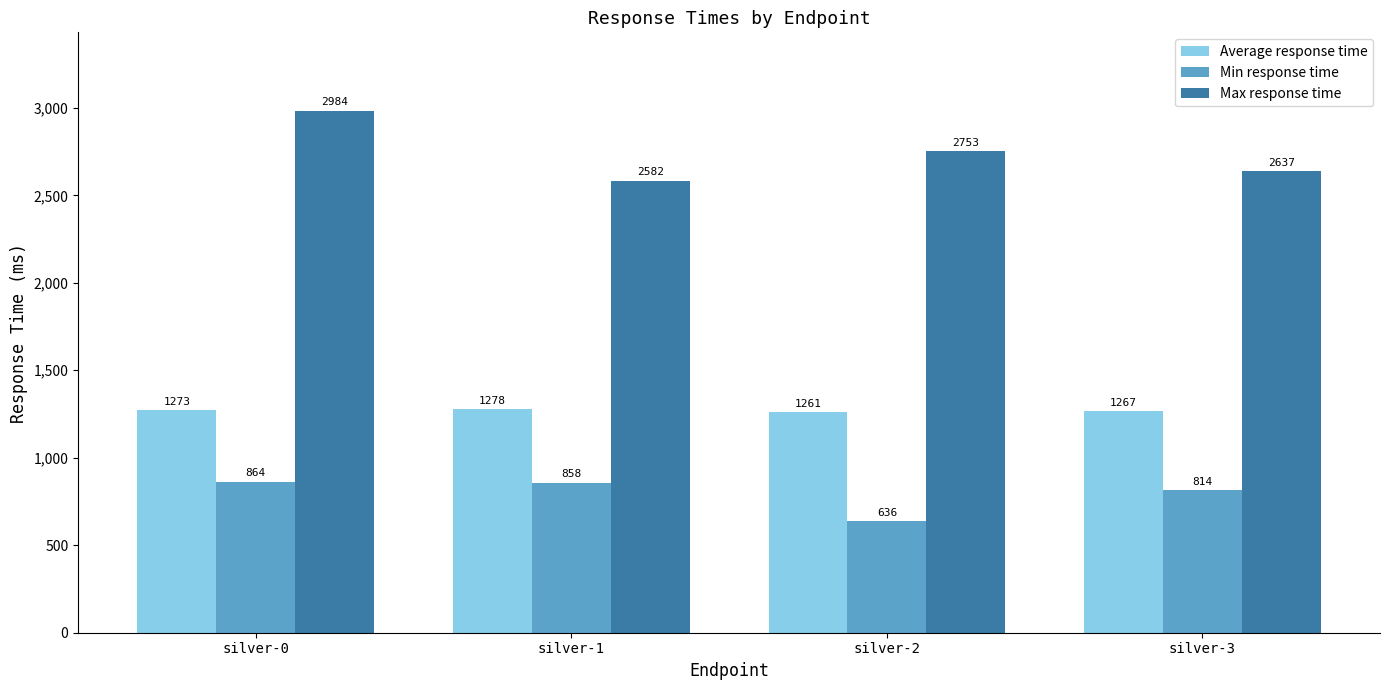

What is the minimum value shown in the chart?

636